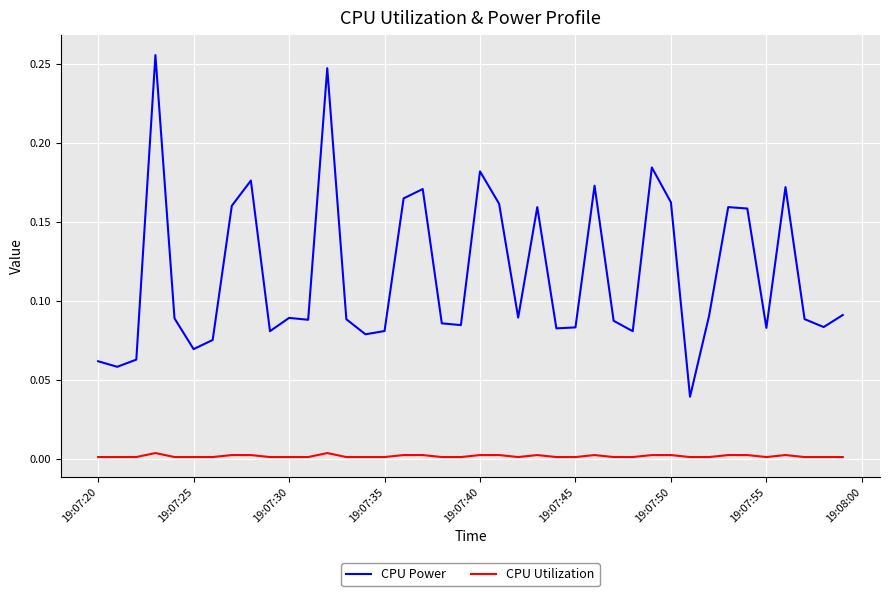

True or false: CPU Power and CPU Utilization intersect in this chart.

False